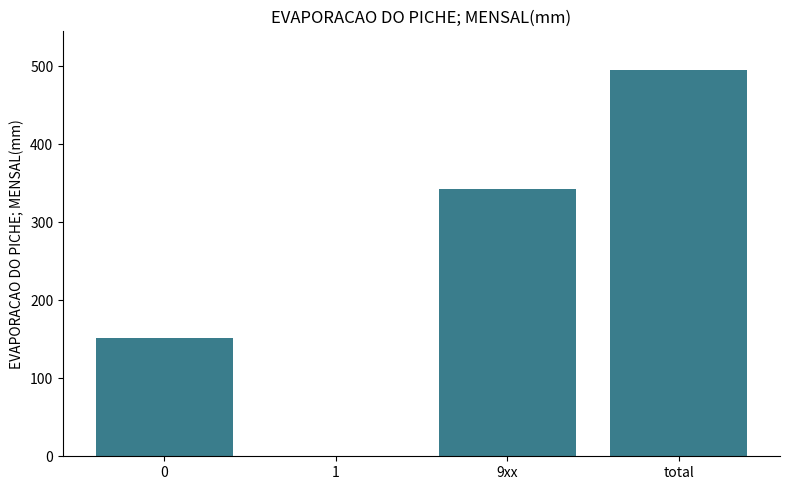

How many series are shown in this chart?

1